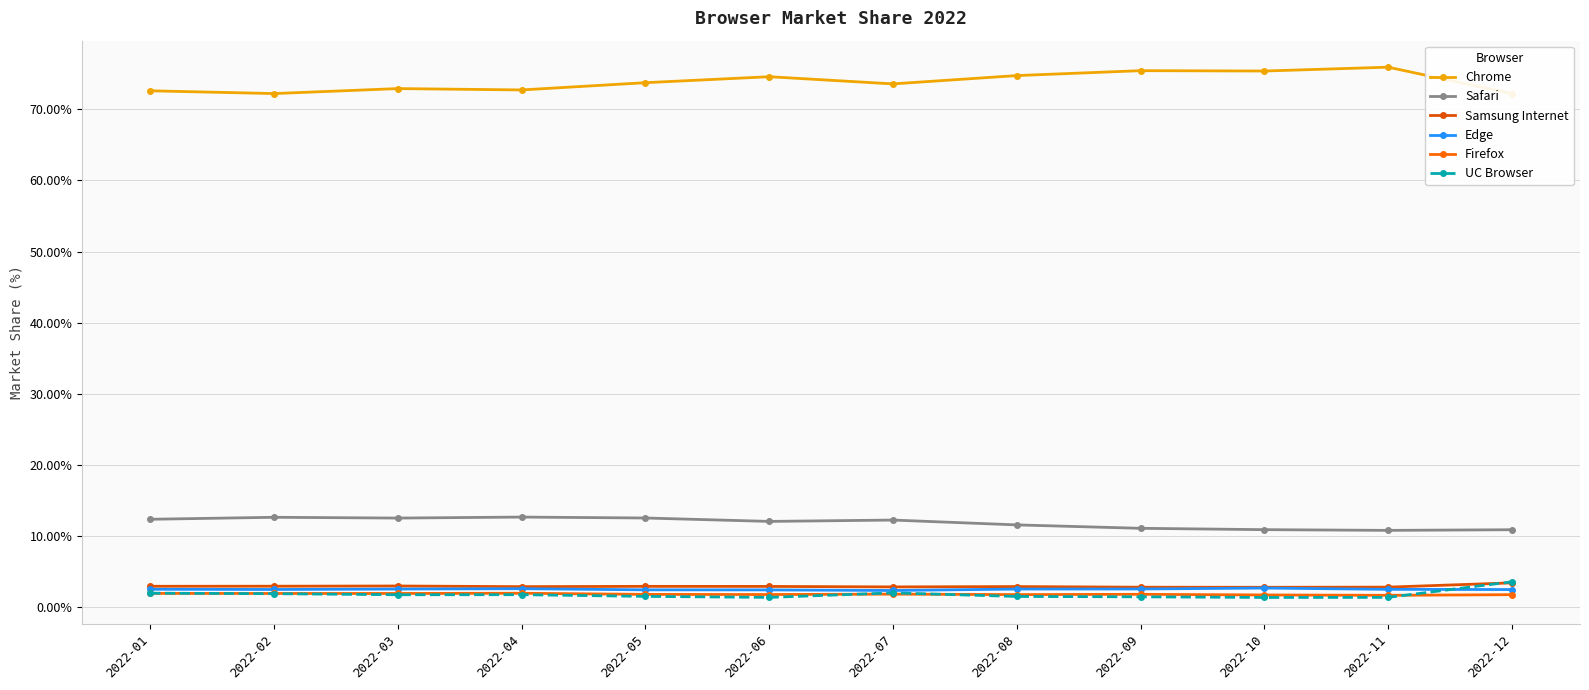

What are all the series names shown in the legend?

Chrome, Safari, Samsung Internet, Edge, Firefox, UC Browser